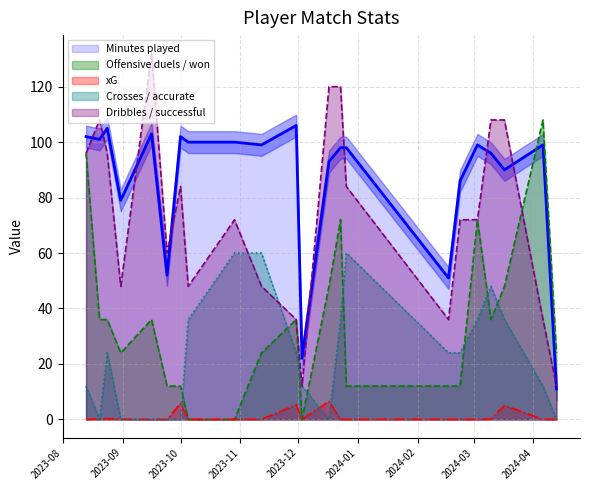

Which series changed the most between 2023-10-29 and 2023-12-23?

Offensive duels / won